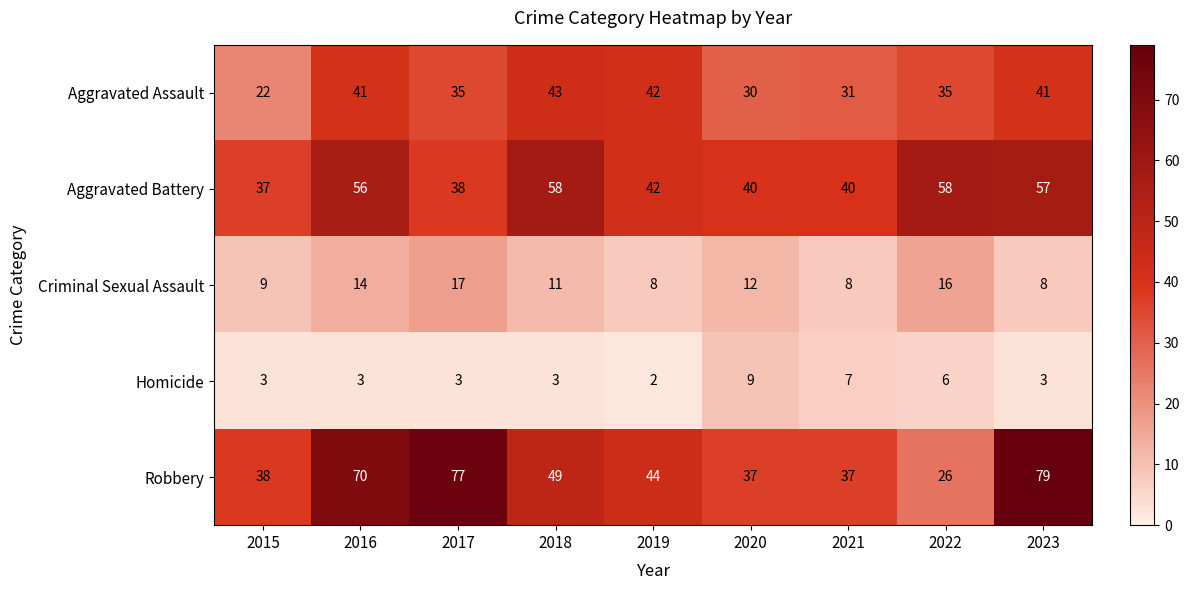

Which series has the largest total across all categories?

Robbery